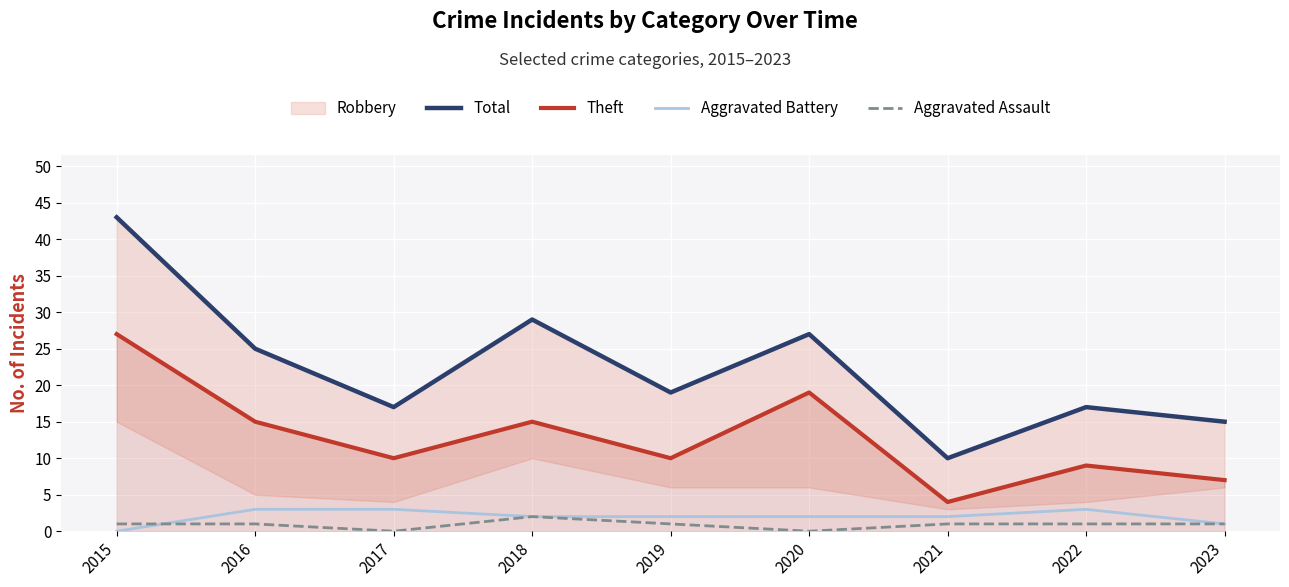

True or false: Aggravated Assault and Theft cross at least once.

False